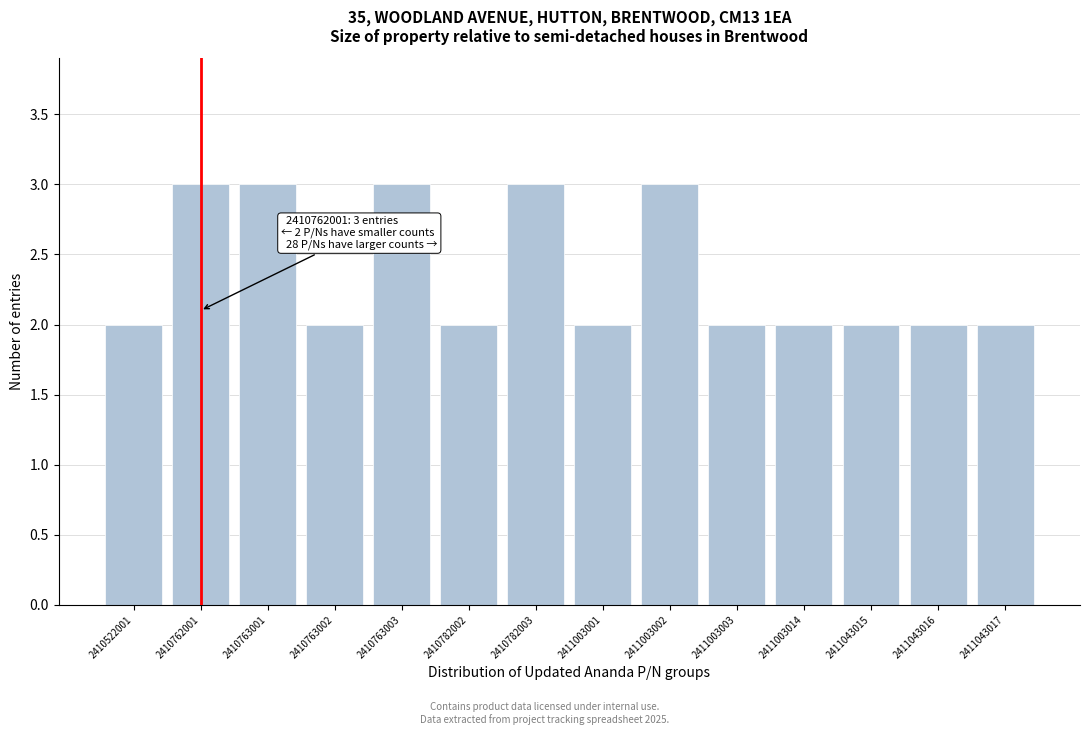

Reading left to right, list all the values displayed in this chart.

2	3	3	2	3	2	3	2	3	2	2	2	2	2